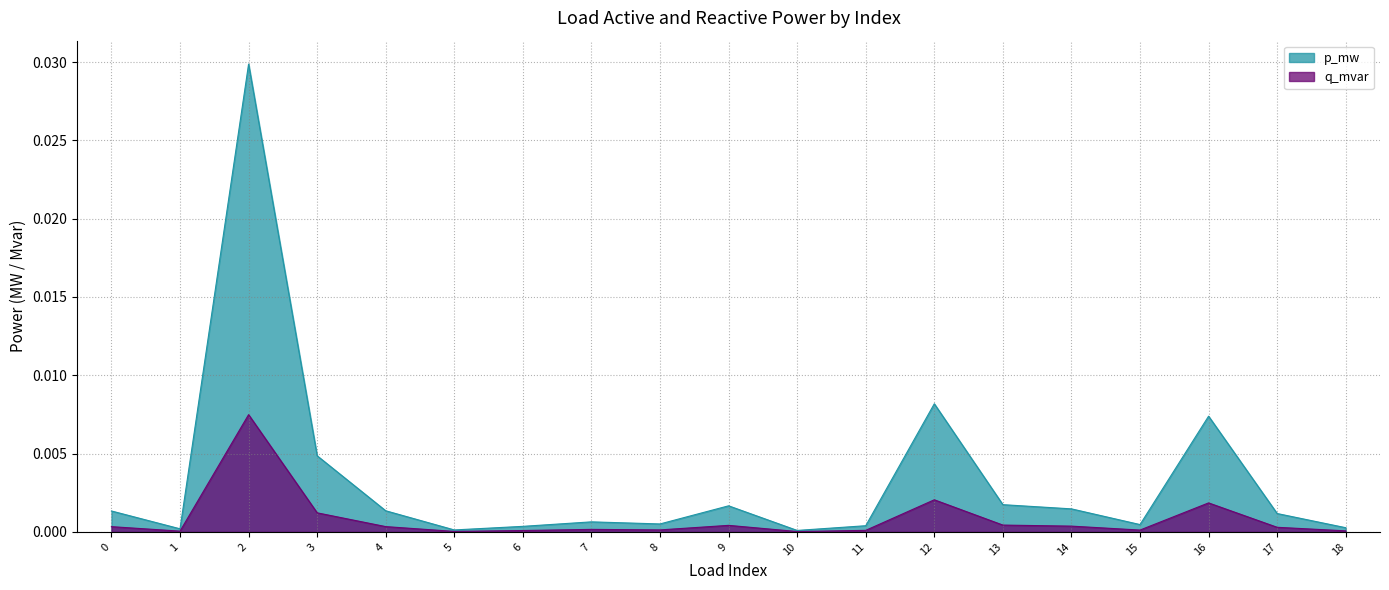

In q_mvar, how many points are lower than both neighbors (excluding endpoints)?

5